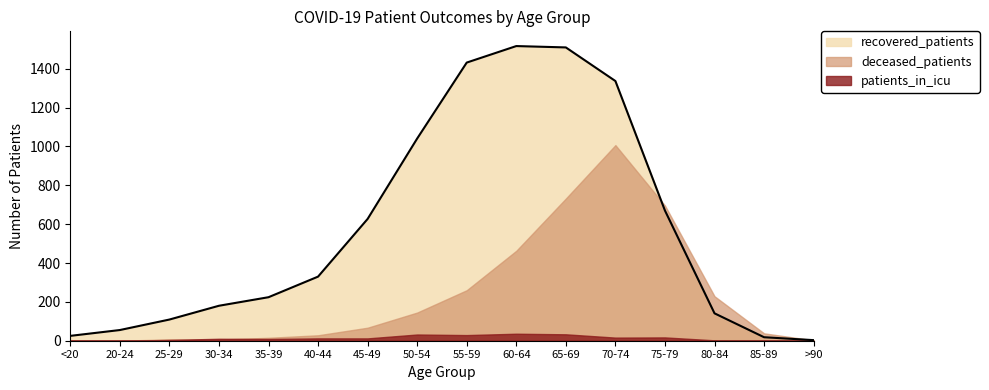

The deceased_patients series shows 732 at 65-69. True or false?

True